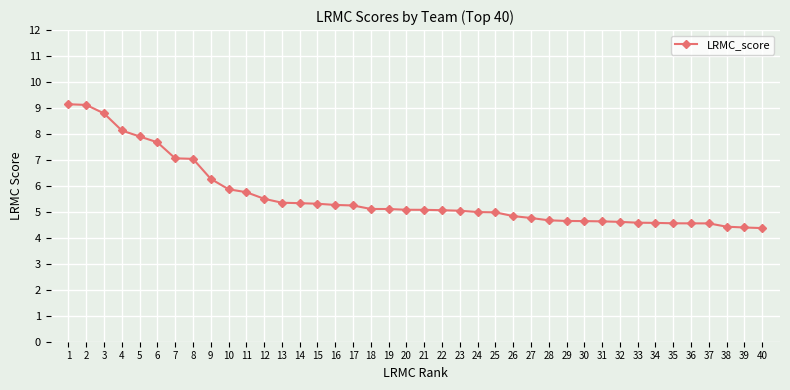

The value at 31 is 2.9. True or false?

False